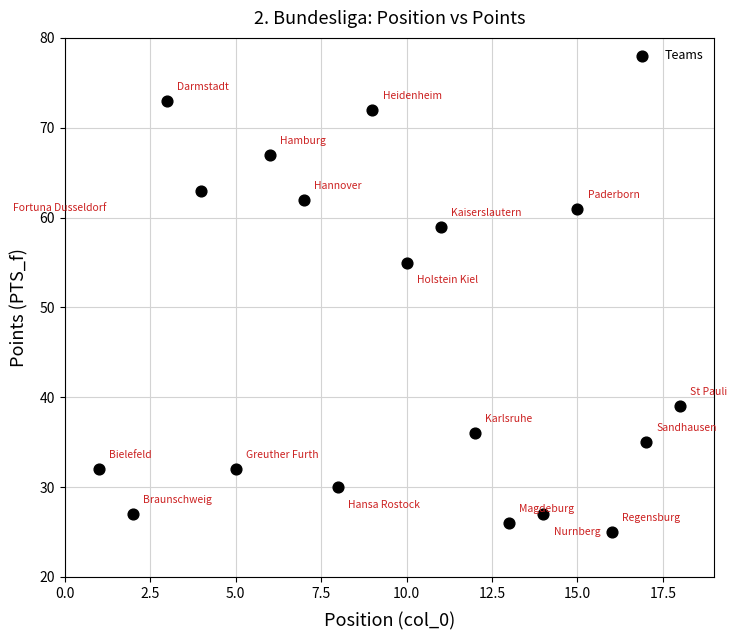

What is the range of X values (max minus min)?

17